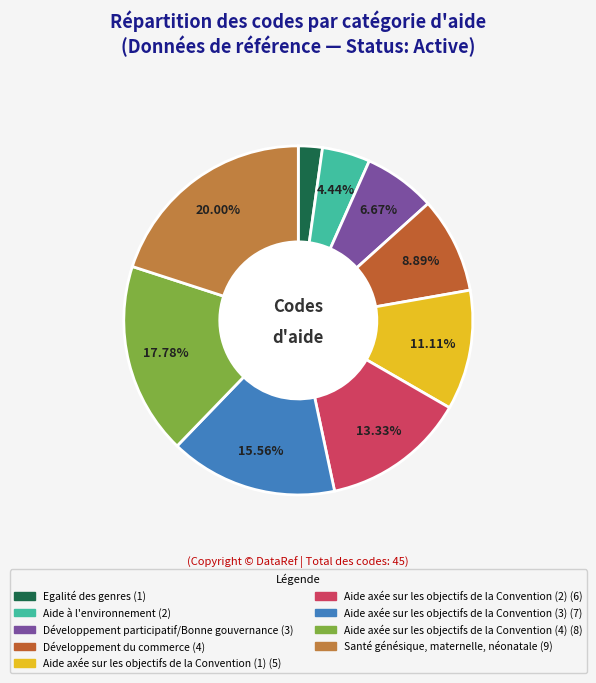

What percentage is the Aide axée sur les objectifs de la Convention (4) slice, to the nearest percent?

18%